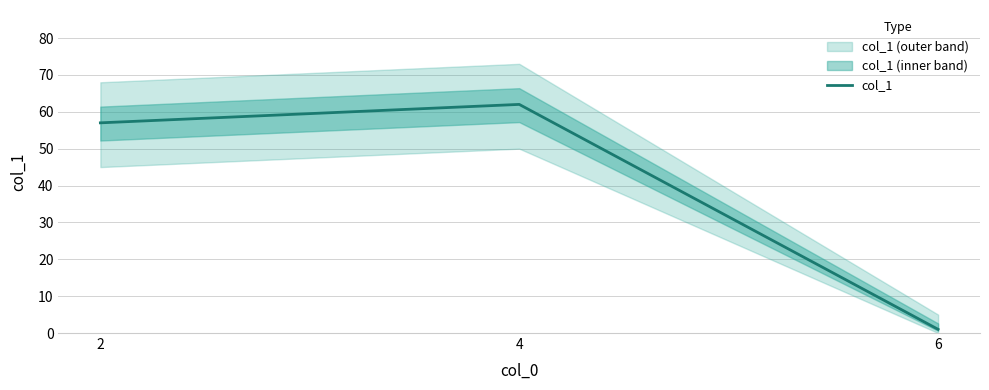

Reading left to right, what are all the values shown in this chart?

57	62	1